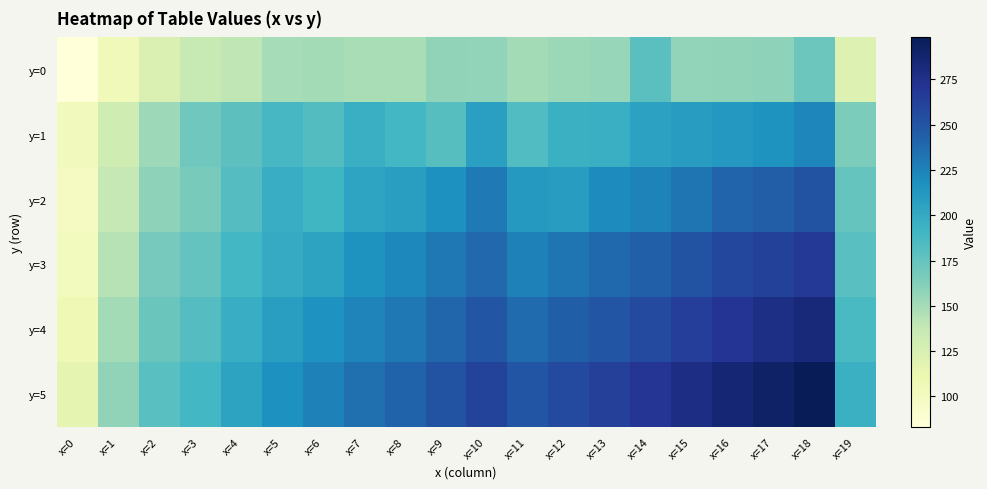

Count the number of data series in this chart.

6